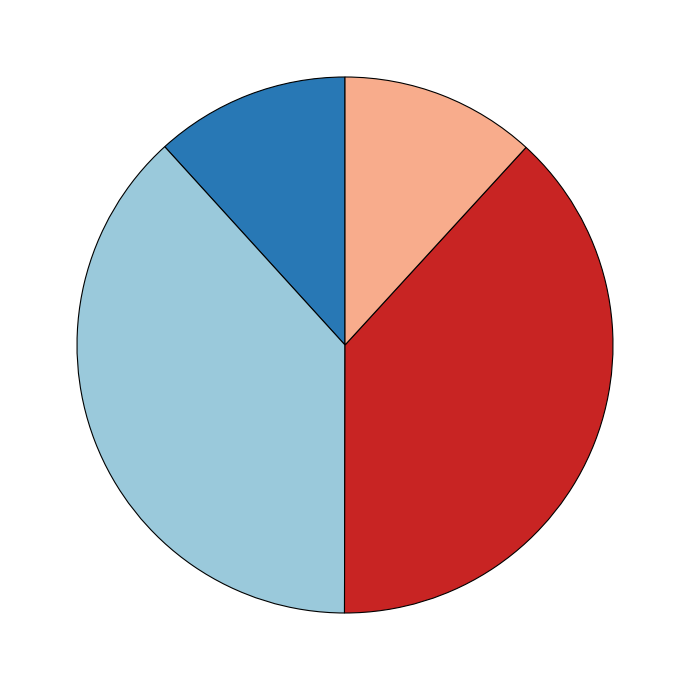

Approximately how many times larger is the value at 送陈清夫西上 (1099925) compared to 送林毅夫西上 (1099926)?

1.0